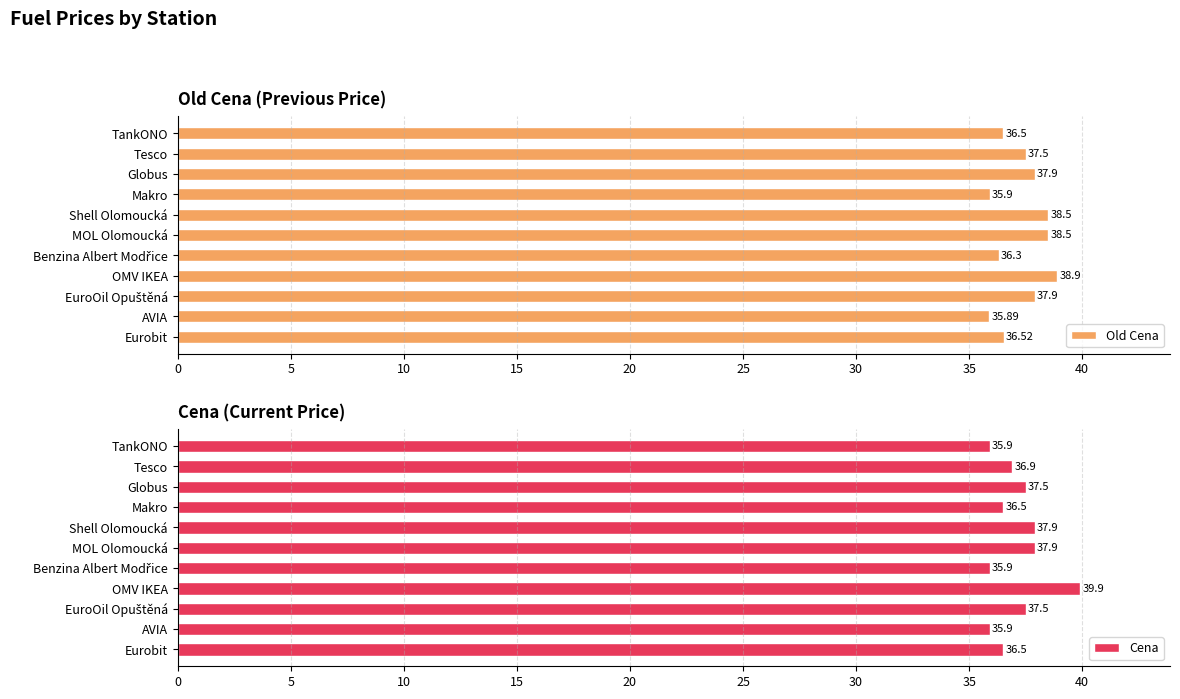

Which series has the largest total across all categories?

Old Cena